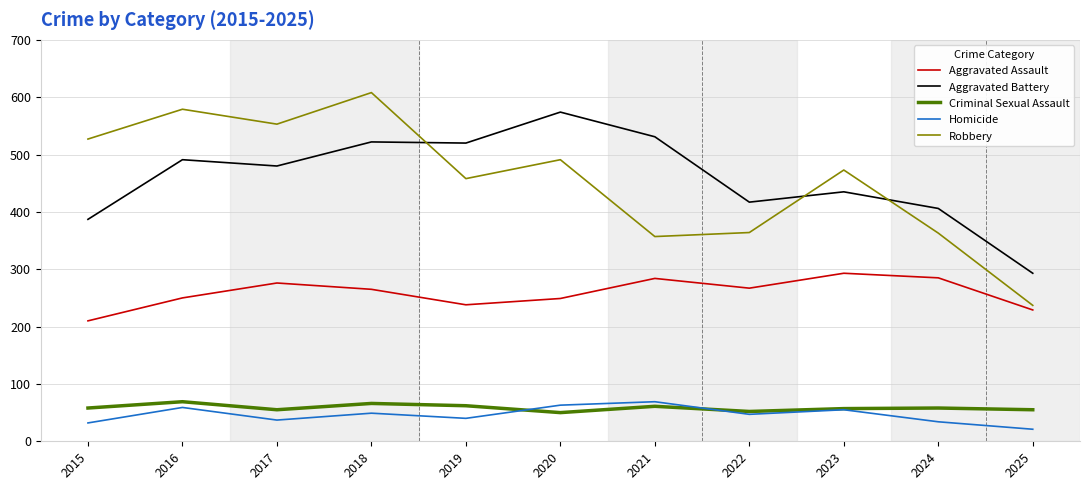

Does the chart display data point markers on the line(s)?

No